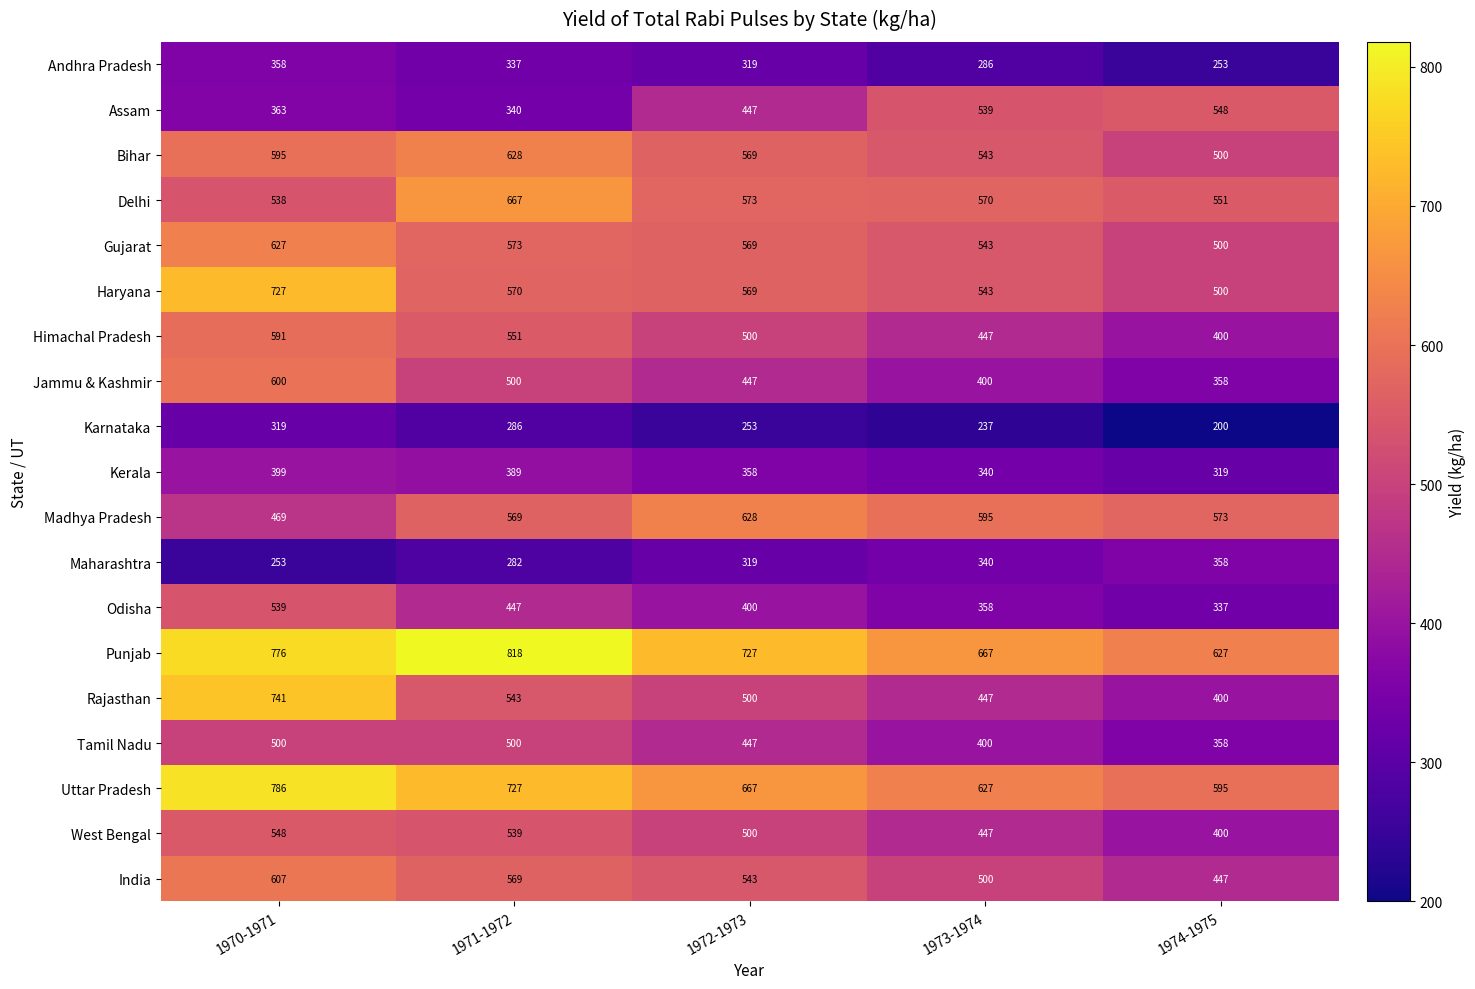

At 1970-1971, list the series in order from smallest to largest.

Maharashtra, Karnataka, Andhra Pradesh, Assam, Kerala, Madhya Pradesh, Tamil Nadu, Delhi, Odisha, West Bengal, Himachal Pradesh, Bihar, Jammu & Kashmir, India, Gujarat, Haryana, Rajasthan, Punjab, Uttar Pradesh